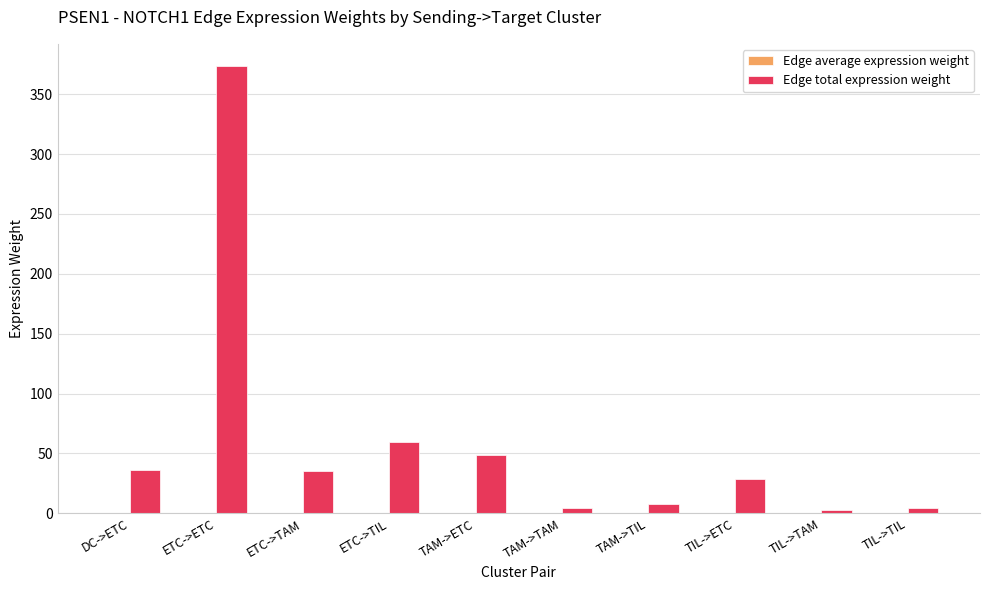

Where does the Edge total expression weight series first go above 35?

DC->ETC